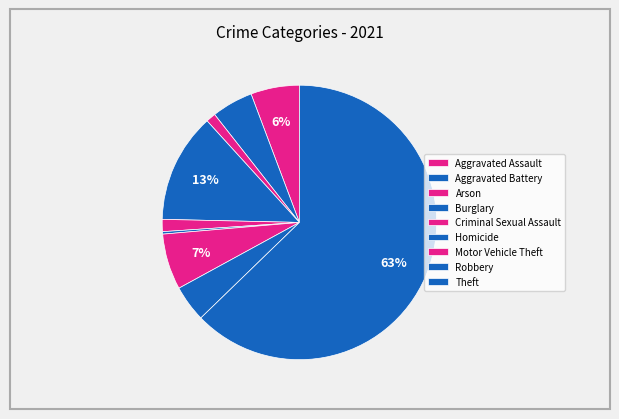

How many slices are in this pie chart?

9